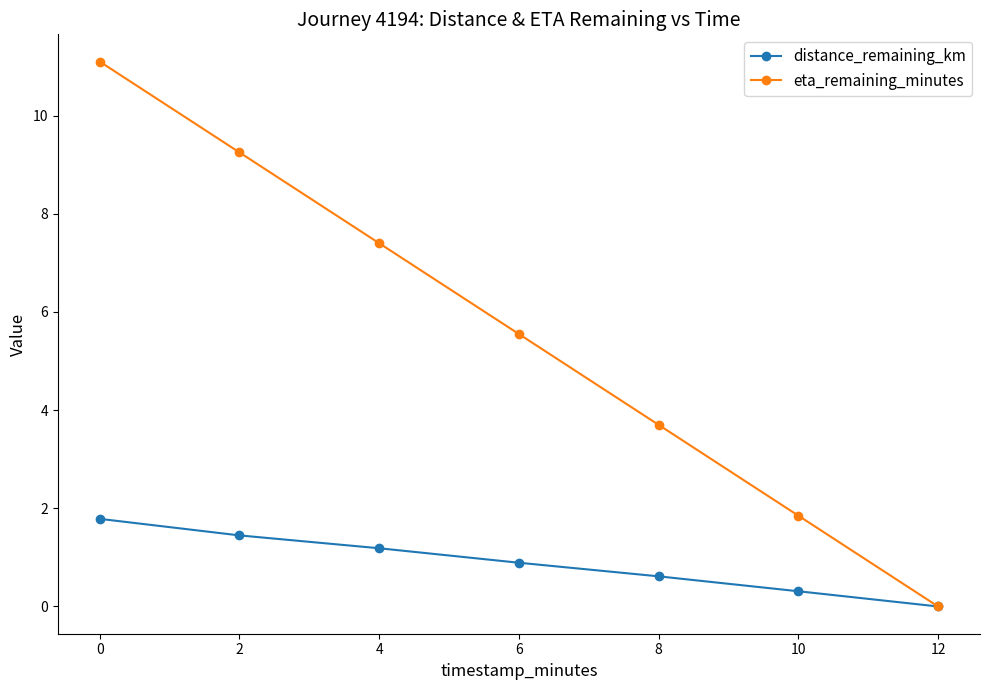

Is this an area chart (filled region under the line)?

No